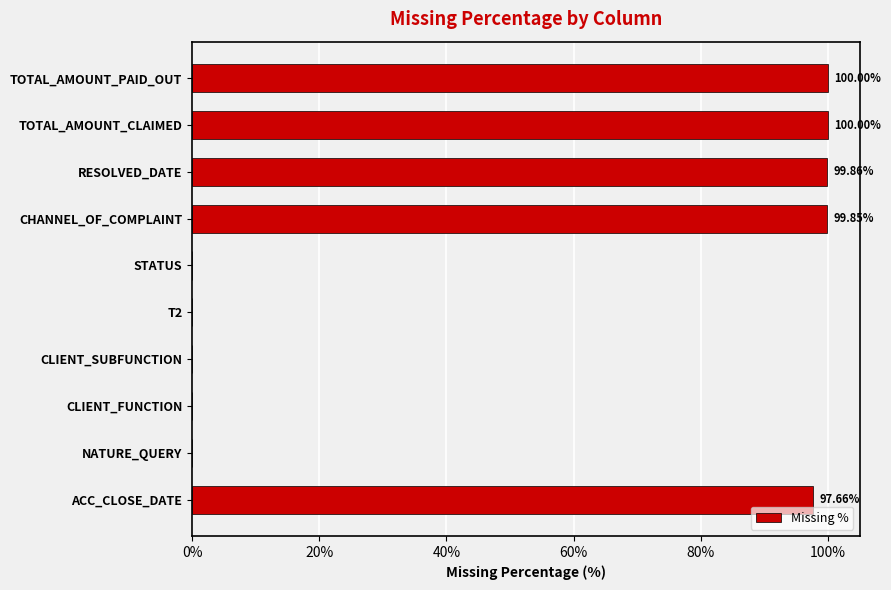

Where is the data nearest to the value 50?

ACC_CLOSE_DATE